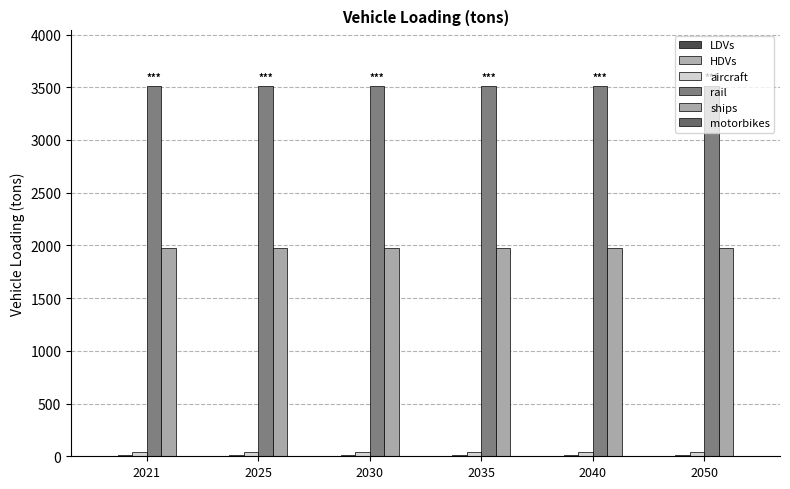

At how many categories does at least one series exceed 2037?

6